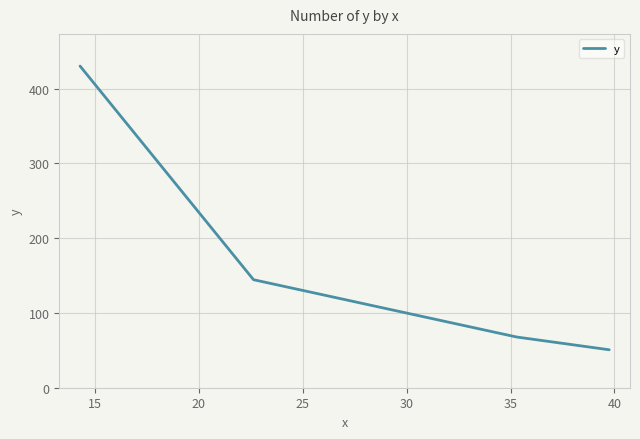

What is the maximum value shown in the chart?

430.0